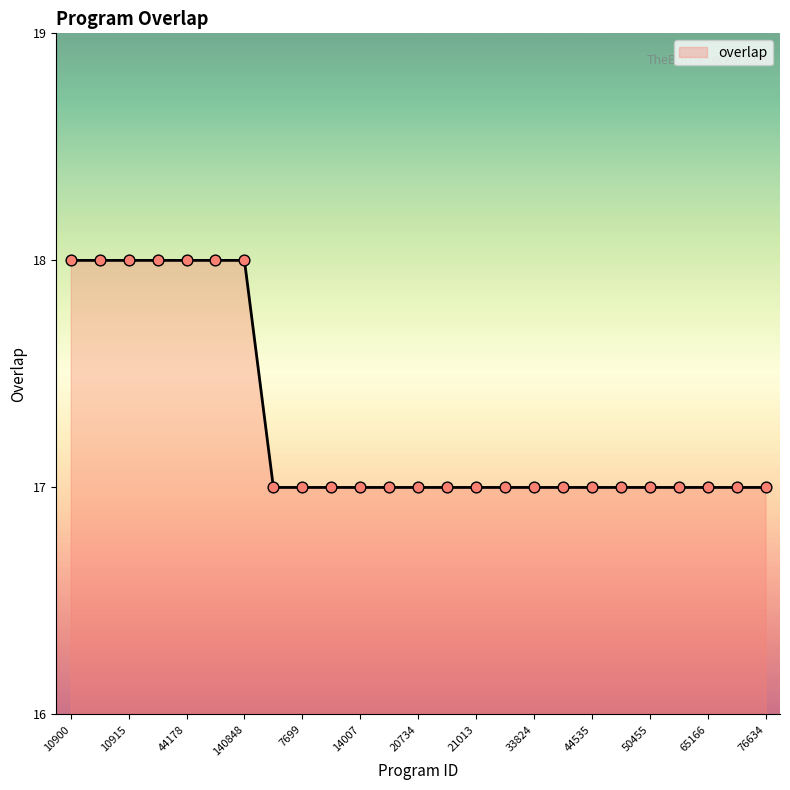

What is the greatest value displayed?

18